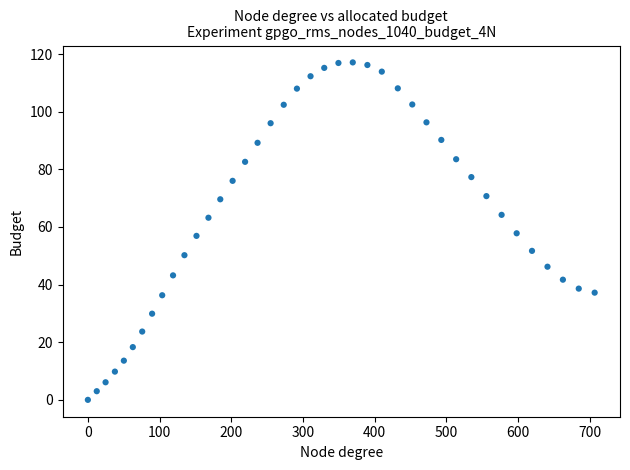

What is the range of X values (max minus min)?

706.9